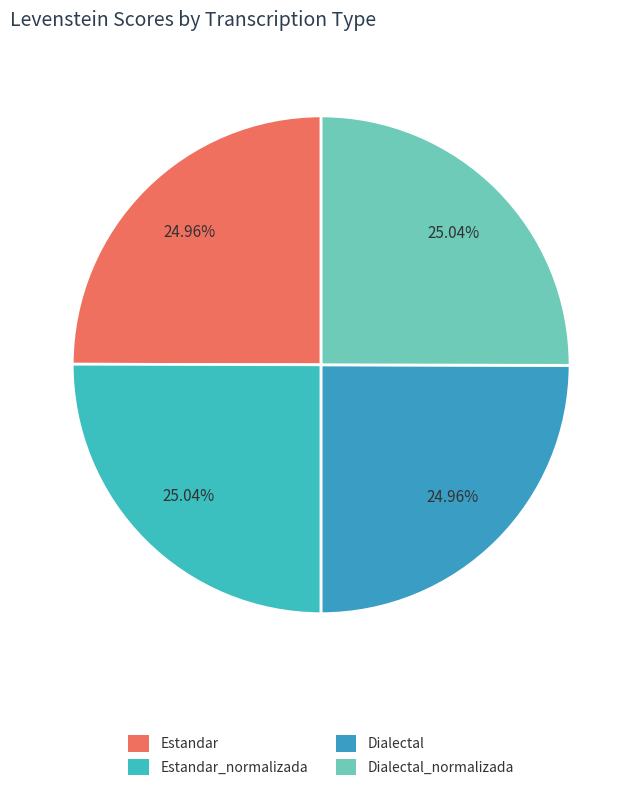

What percentage is NOT represented by Dialectal_normalizada?

75.0%